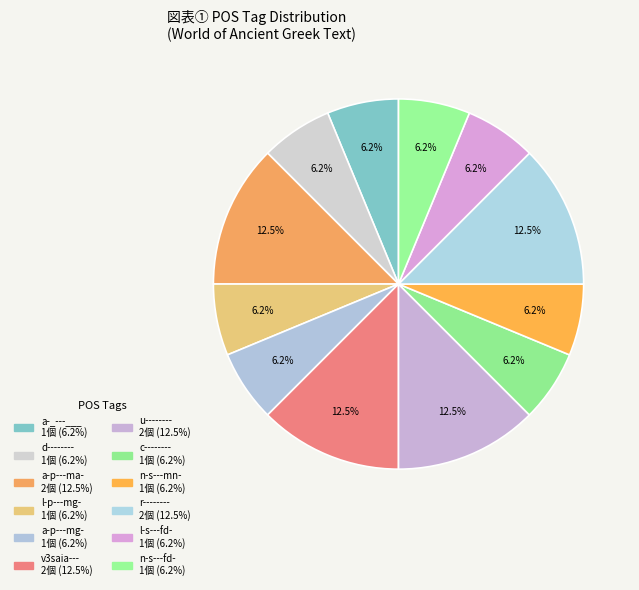

Which slice is the largest?

v3saia---